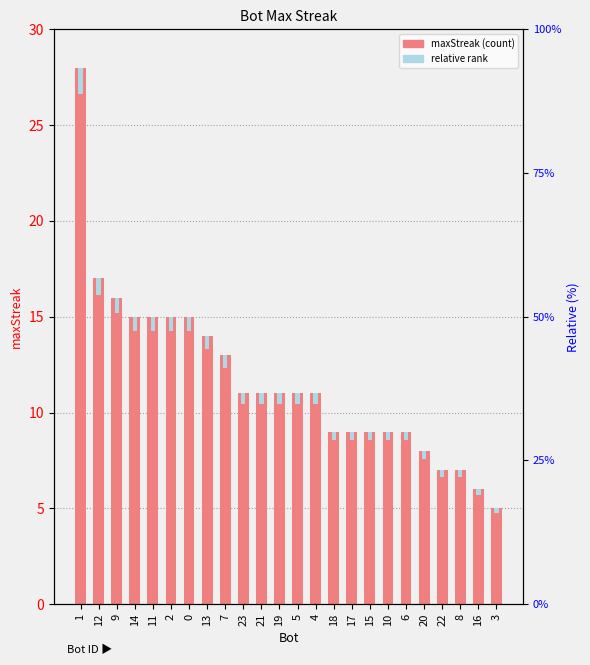

Which series has the largest total across all categories?

maxStreak